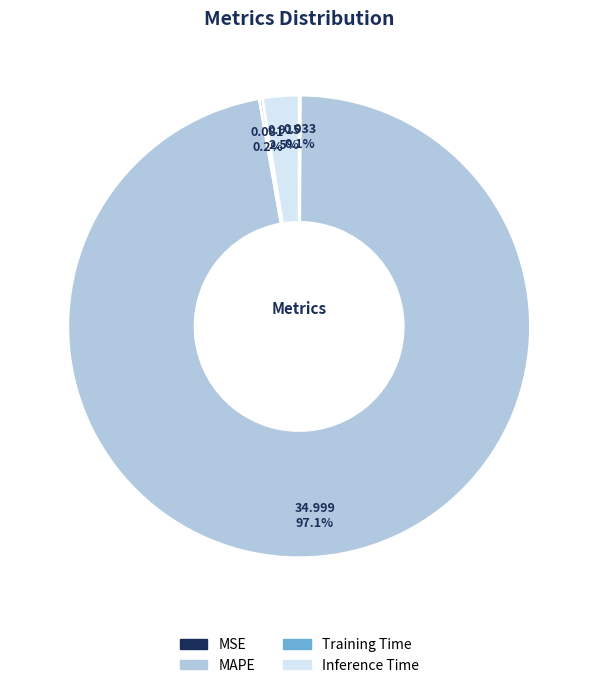

Is there a majority slice in this chart?

Yes